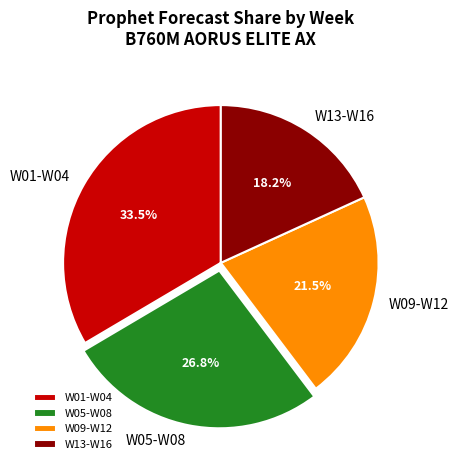

Approximately how many times larger is the value at W01-W04 compared to W09-W12?

1.6